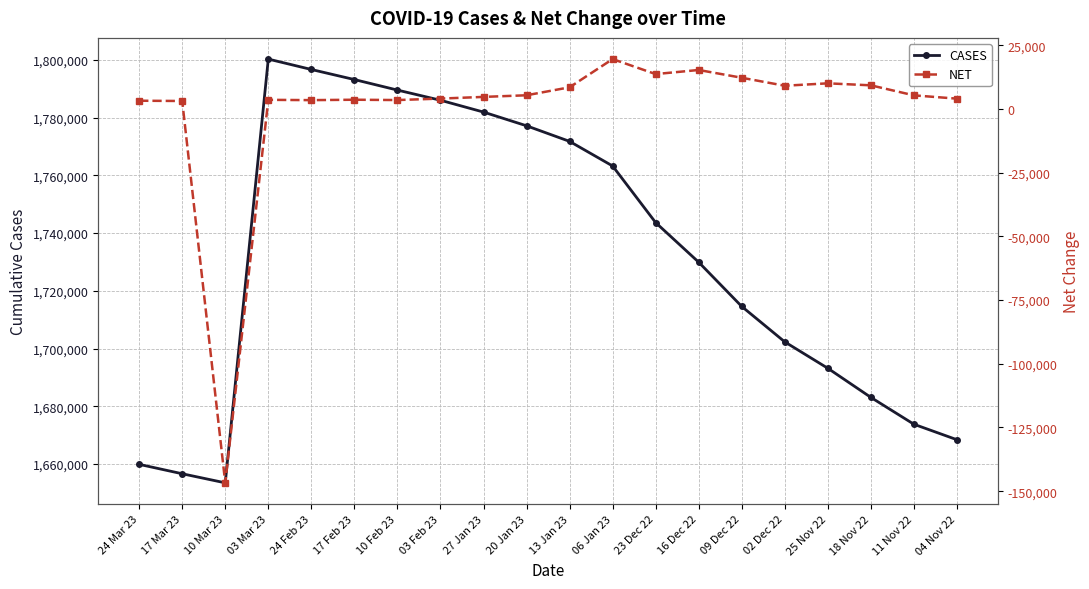

True or false: NET and CASES cross at least once.

False